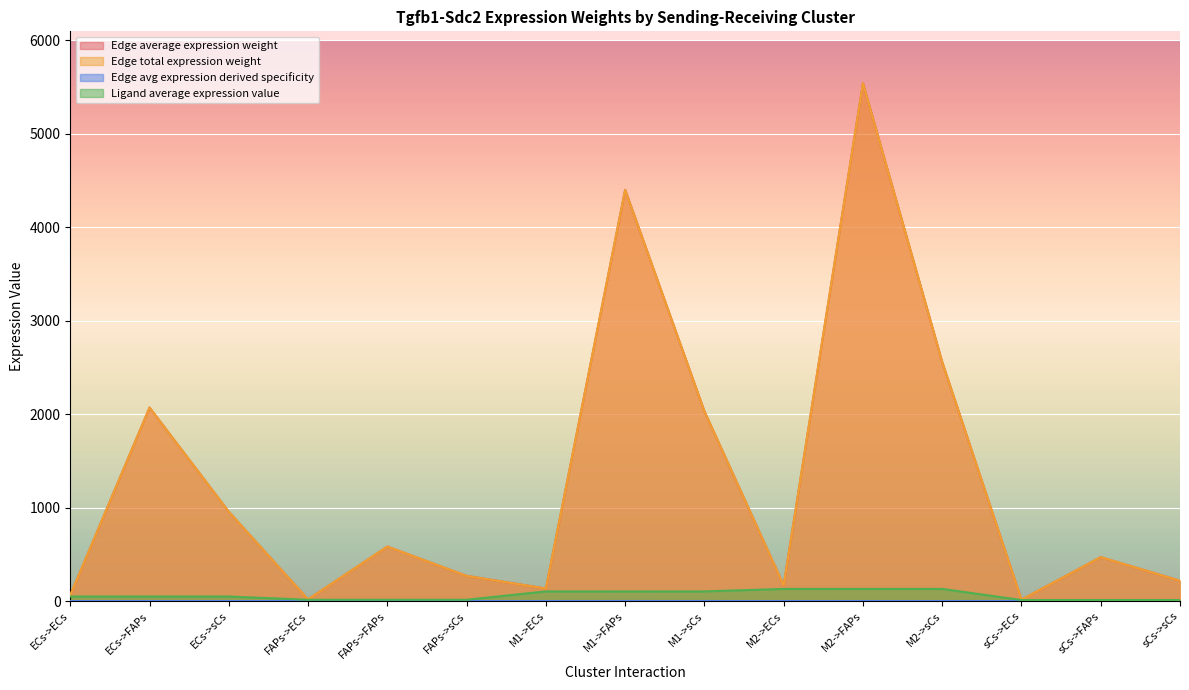

Which label corresponds to the smallest value in the chart?

sCs->ECs